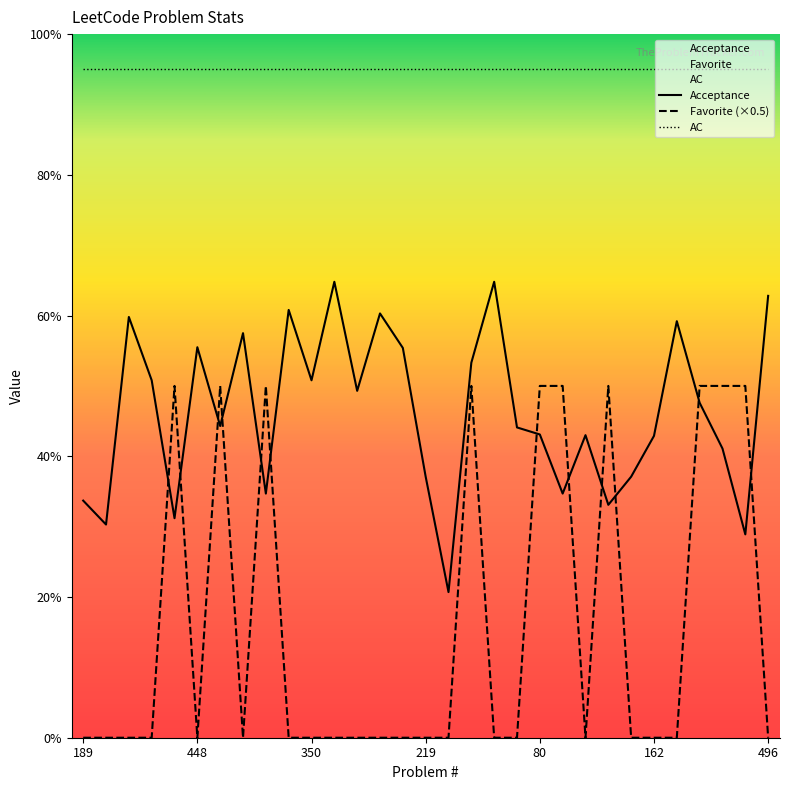

Between 137 and 136, which is larger?

136